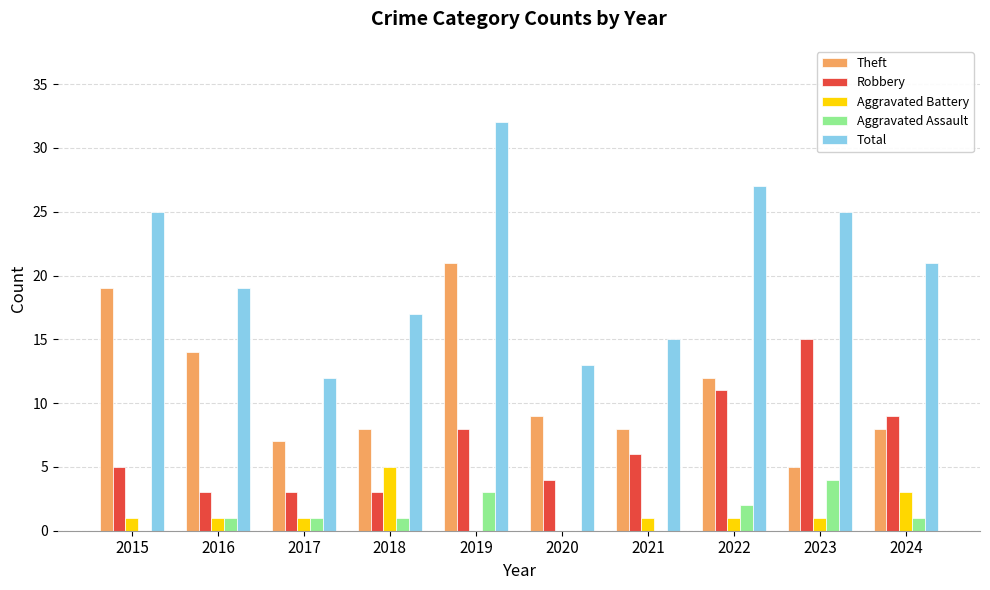

How many Aggravated Assault values are between 0 and 2?

8